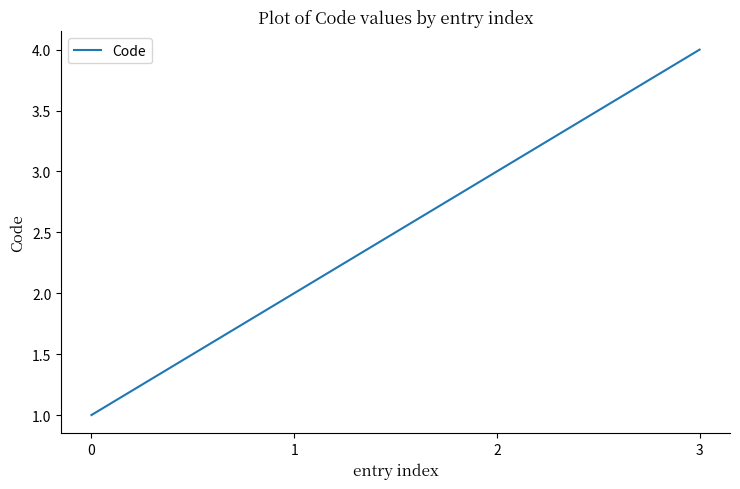

Reading right to left, extract all data points from this chart.

4	3	2	1